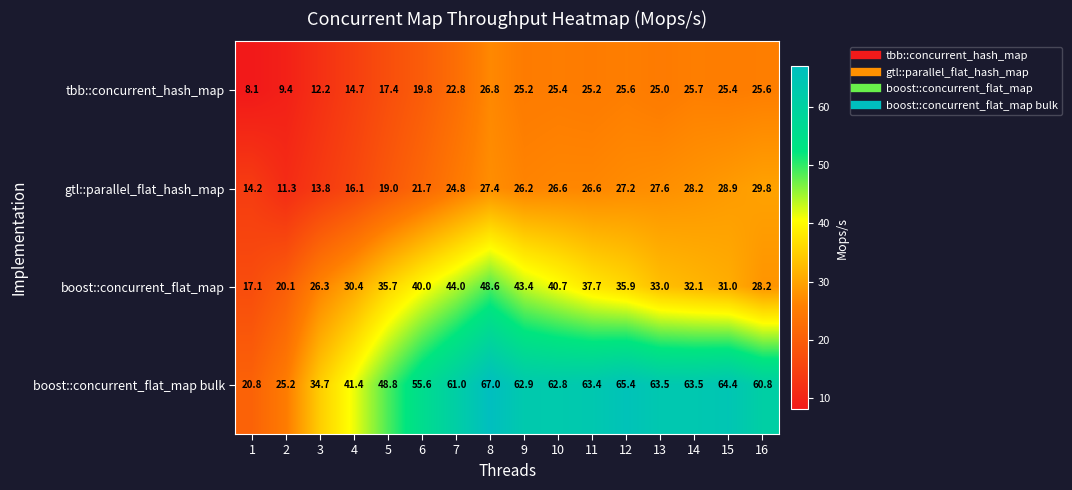

Is it true that gtl::parallel_flat_hash_map equals 2.9 at 1?

False